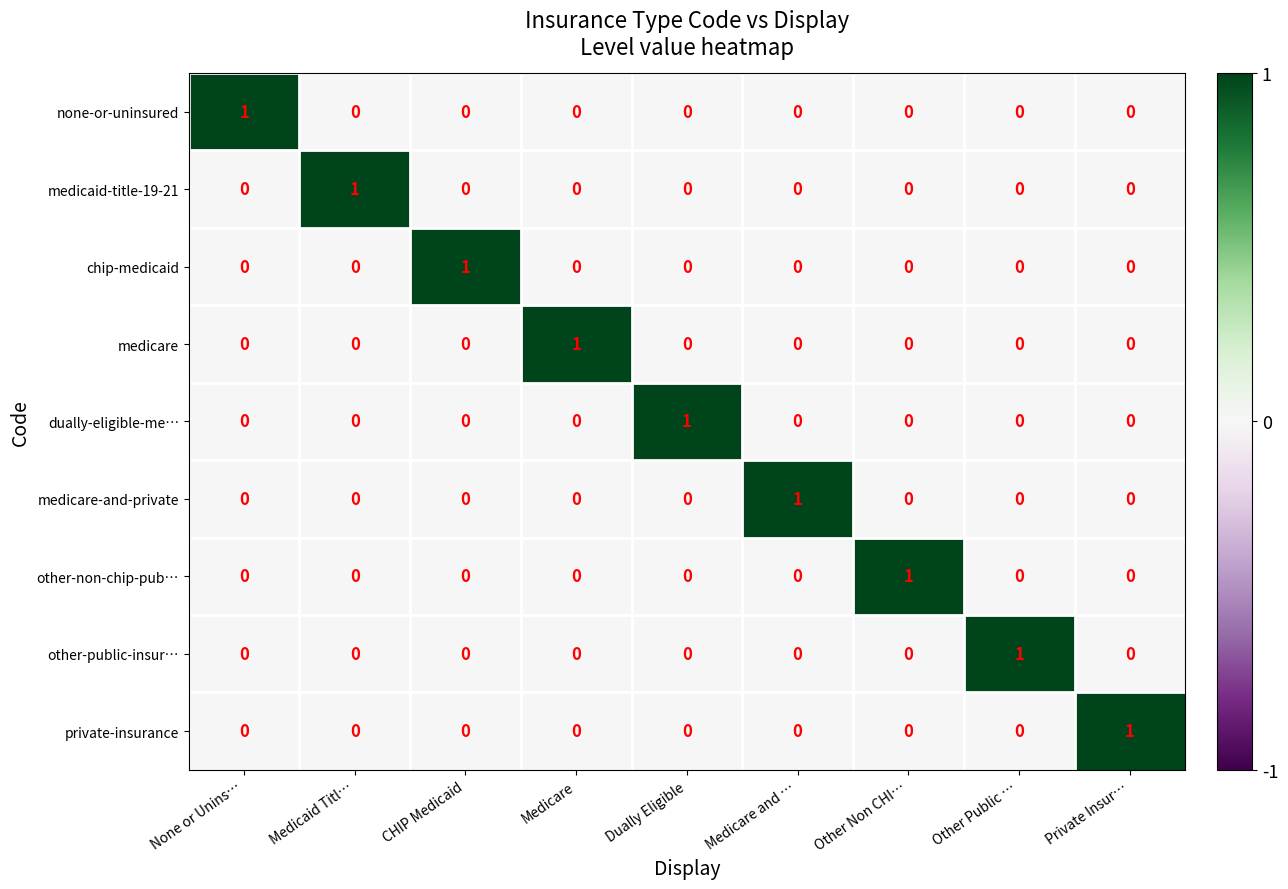

True or false: other-non-chip-pub… has a value of 0 at Medicaid Titl….

True